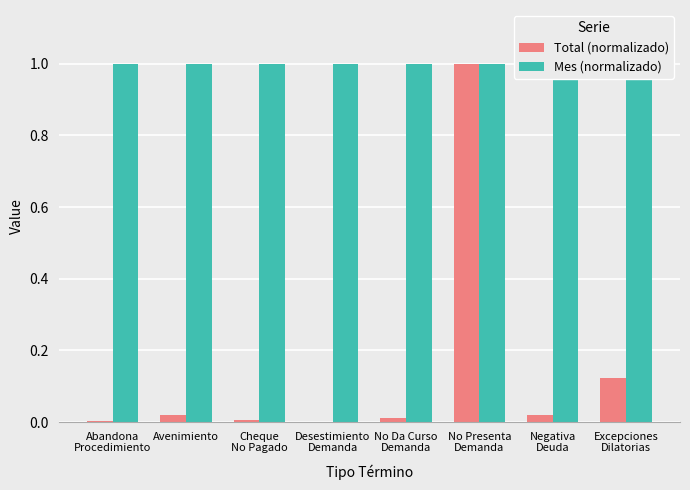

List the series in order of their peak value, highest first.

Total (normalizado), Mes (normalizado)